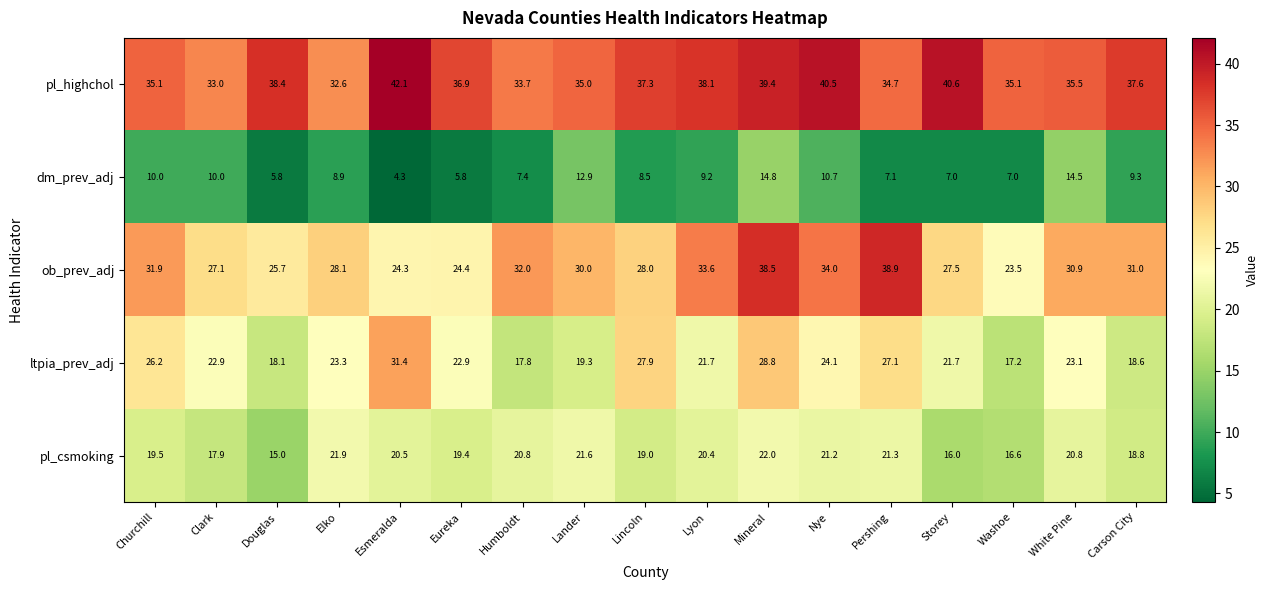

Rank the series by their maximum value, from lowest to highest.

dm_prev_adj, pl_csmoking, ltpia_prev_adj, ob_prev_adj, pl_highchol